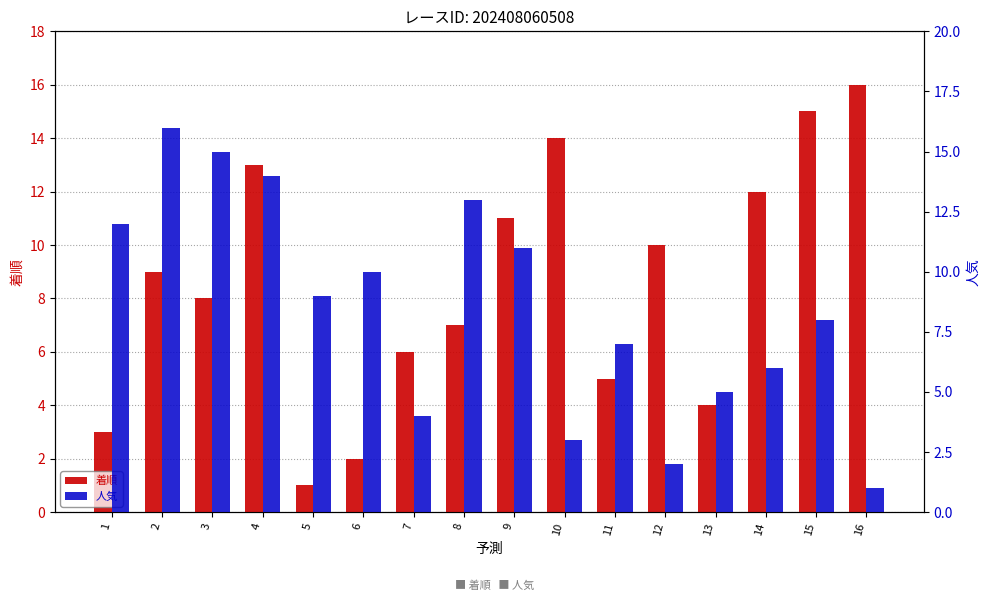

What is the total value across all series at 16?

17